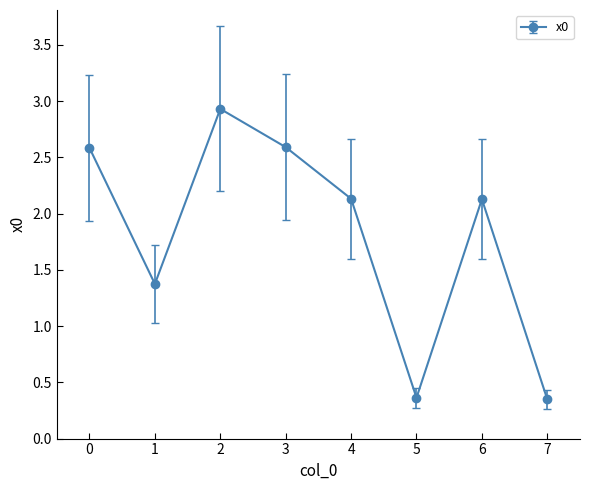

How many points are higher than both their immediate neighbors (excluding endpoints)?

2